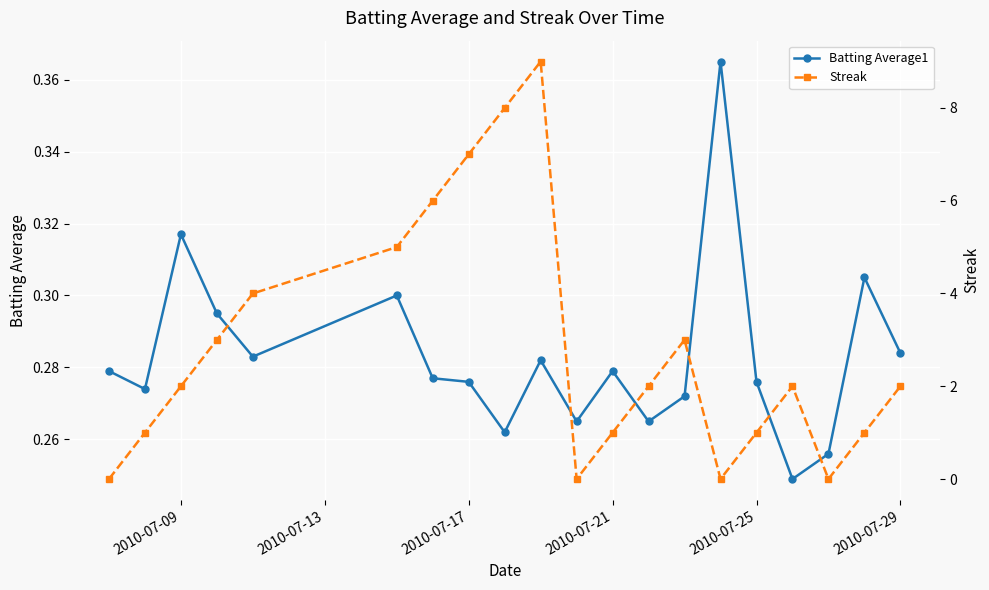

At which category does Batting Average1 reach its first local peak?

2010-07-09